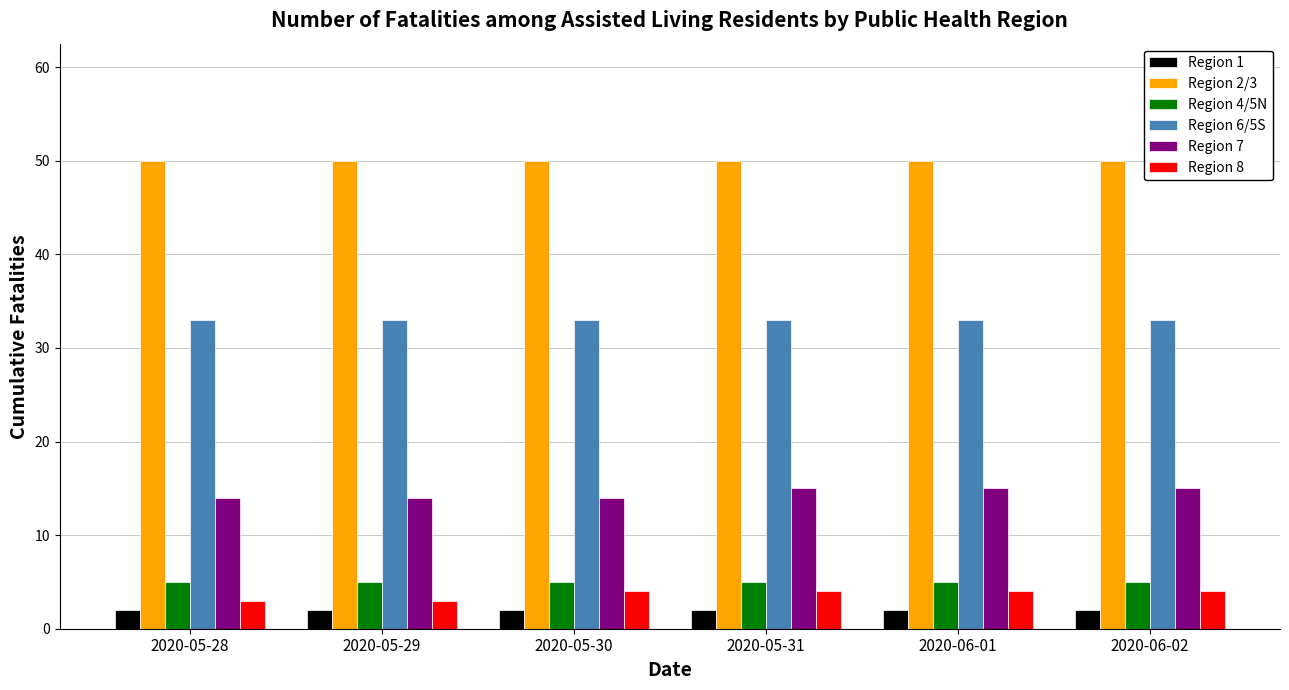

What are all the series names shown in the legend?

Region 1, Region 2/3, Region 4/5N, Region 6/5S, Region 7, Region 8